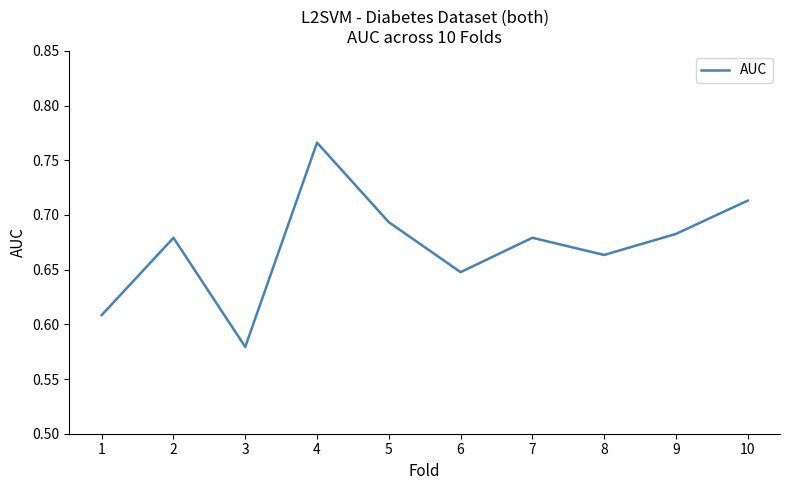

Which label corresponds to the largest value in the chart?

4